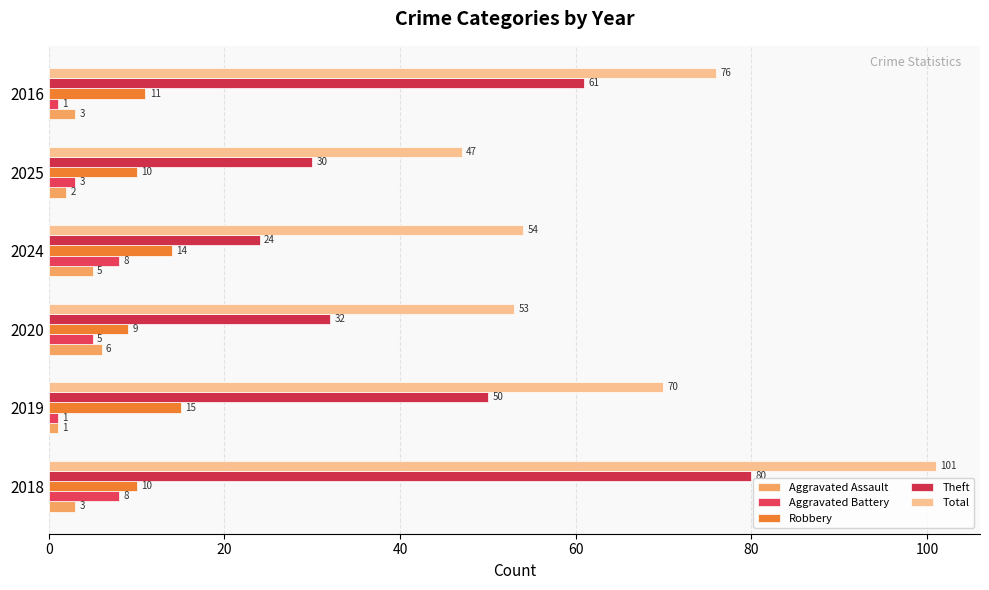

Which series has the largest total across all categories?

Total